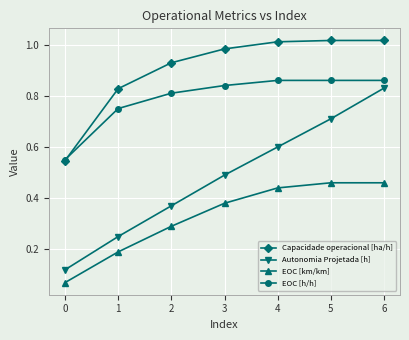

Is it true that Autonomia Projetada [h] equals 0.5 at 5?

False